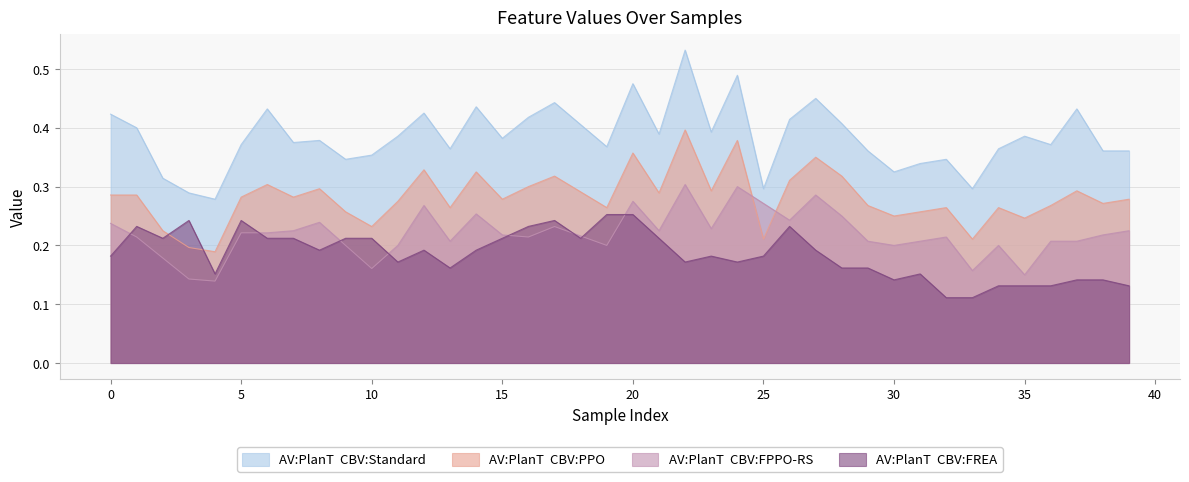

Between 37 and 20, which is larger?

20